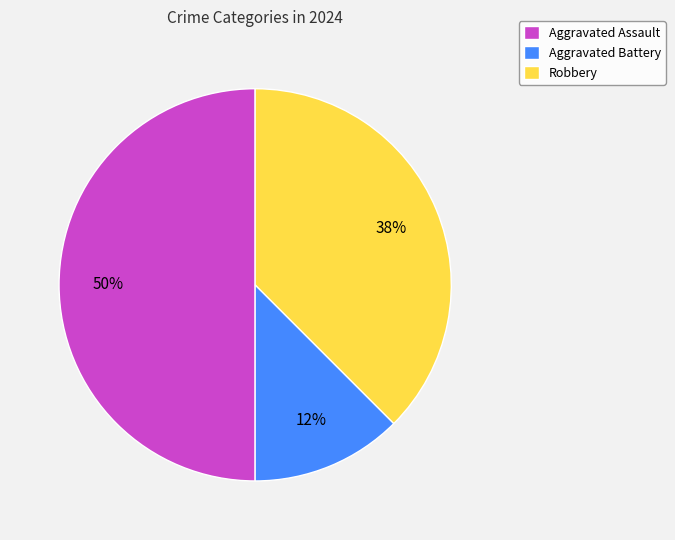

What percentage is the Aggravated Assault slice, to the nearest percent?

50%